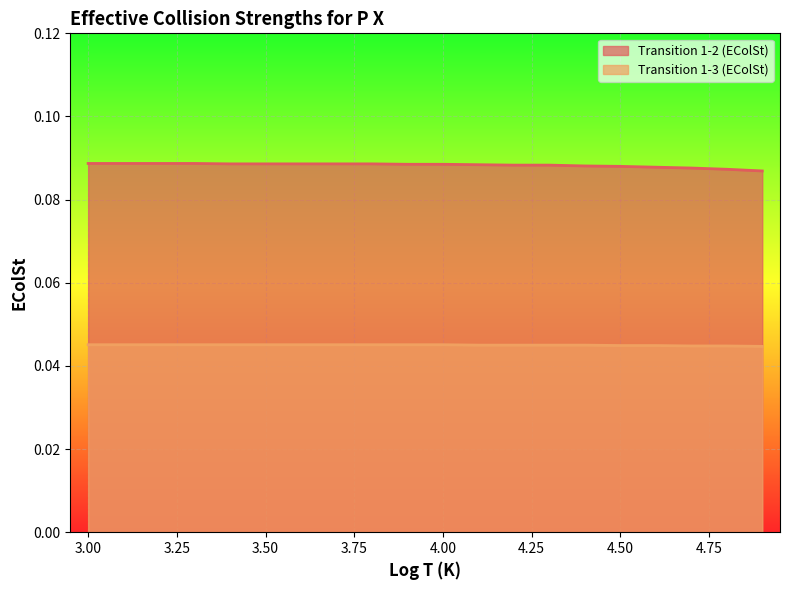

True or false: Transition 1-2 (EColSt) and Transition 1-3 (EColSt) intersect in this chart.

False